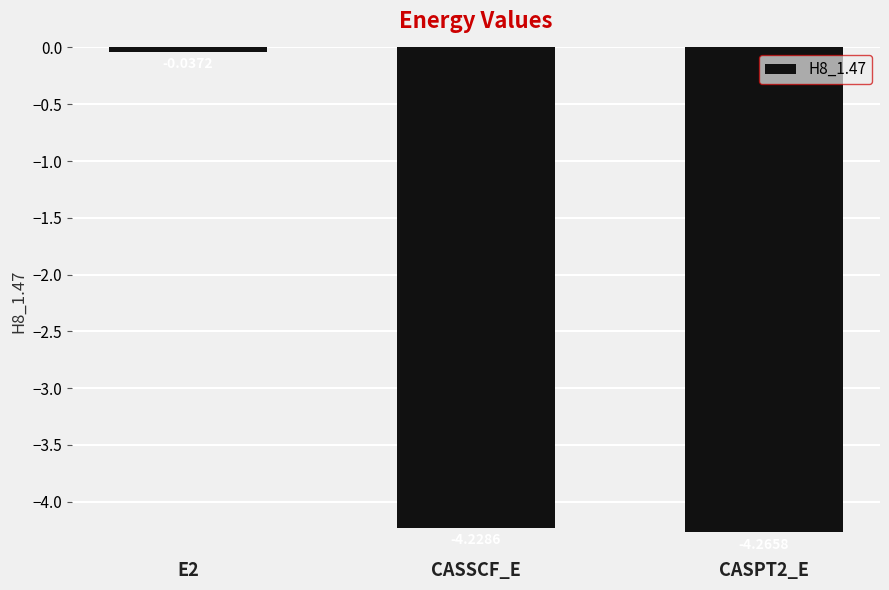

What is the difference between the maximum and second lowest values?

4.2